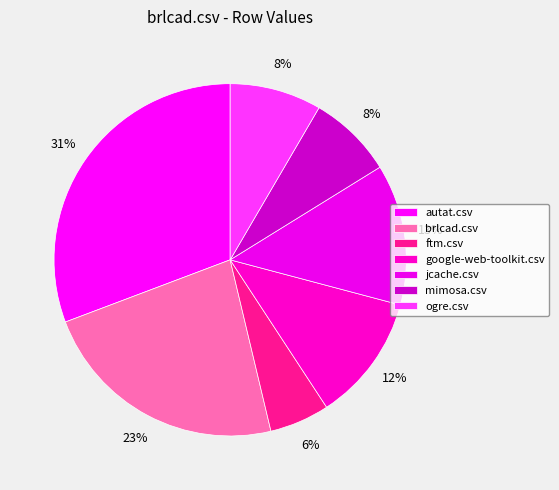

How many segments does this pie chart have?

7